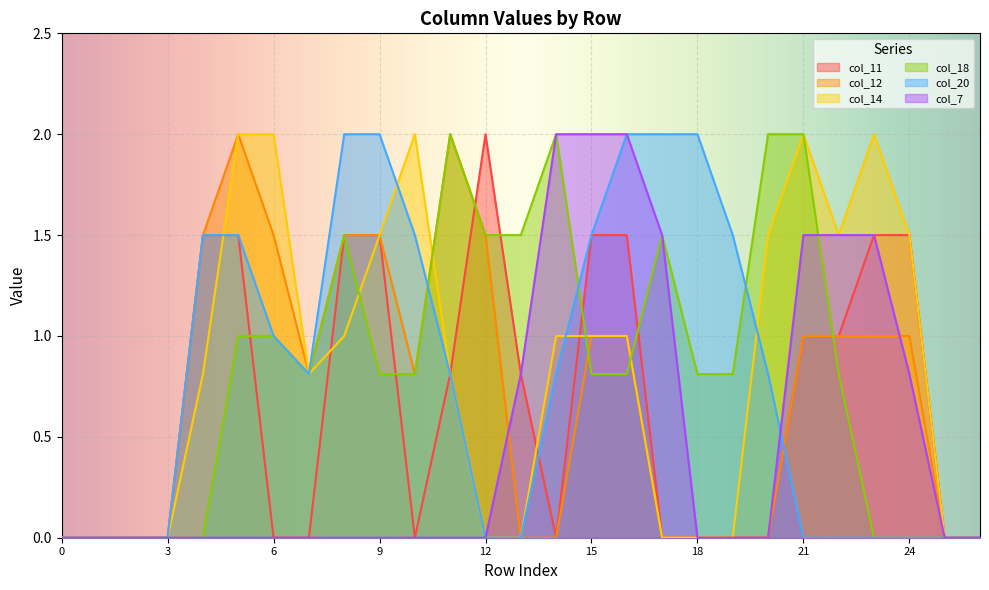

Between 8 and 25, which series saw the biggest shift?

col_20